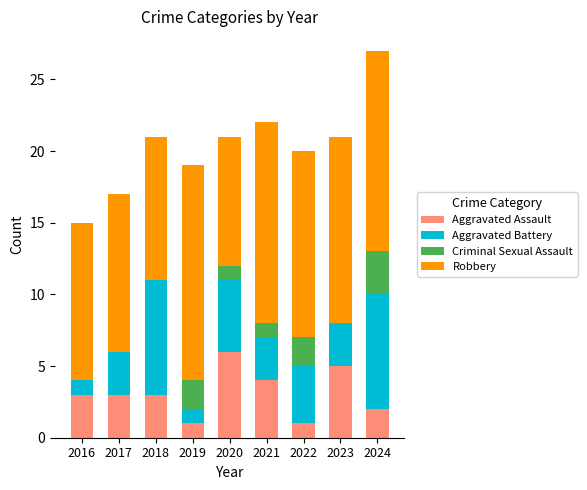

The value of Aggravated Assault at 2020 is 6. True or false?

True